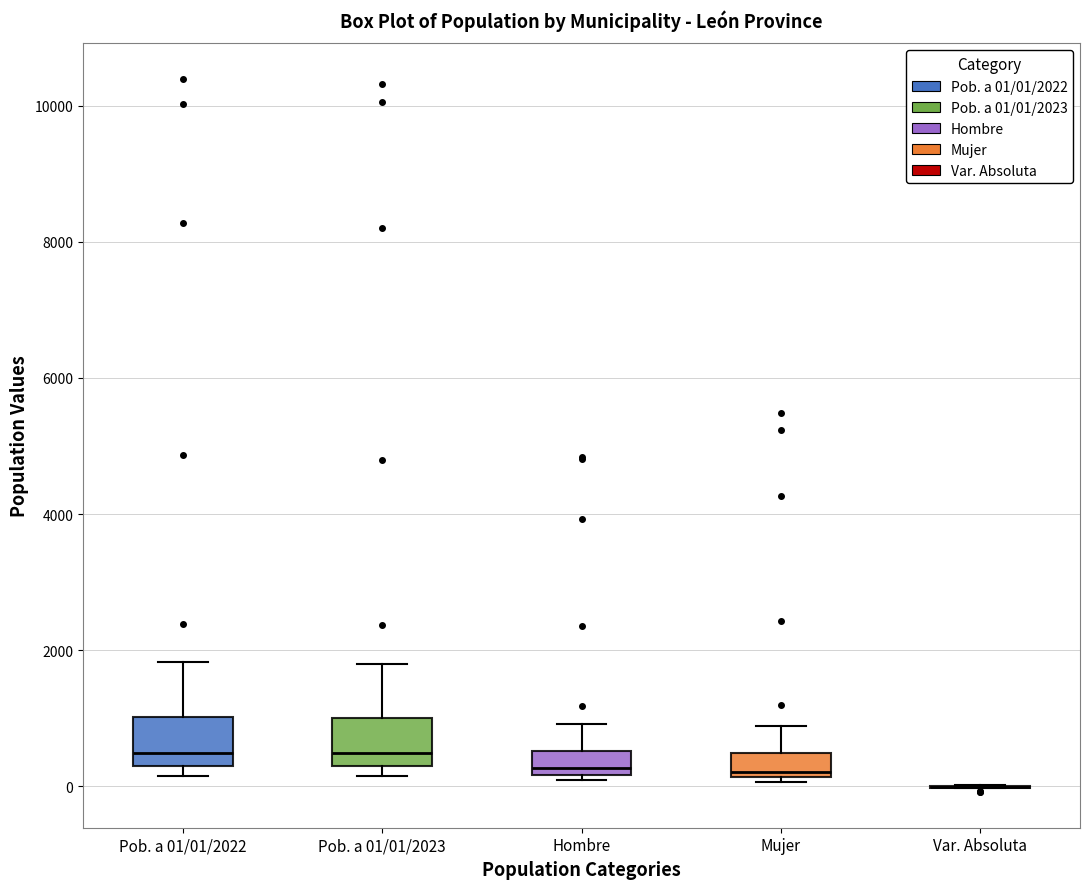

Where is the lower edge of the box for Mujer on the y-axis? The values are not printed on the chart, so give them approximately, as read against the axis.

200